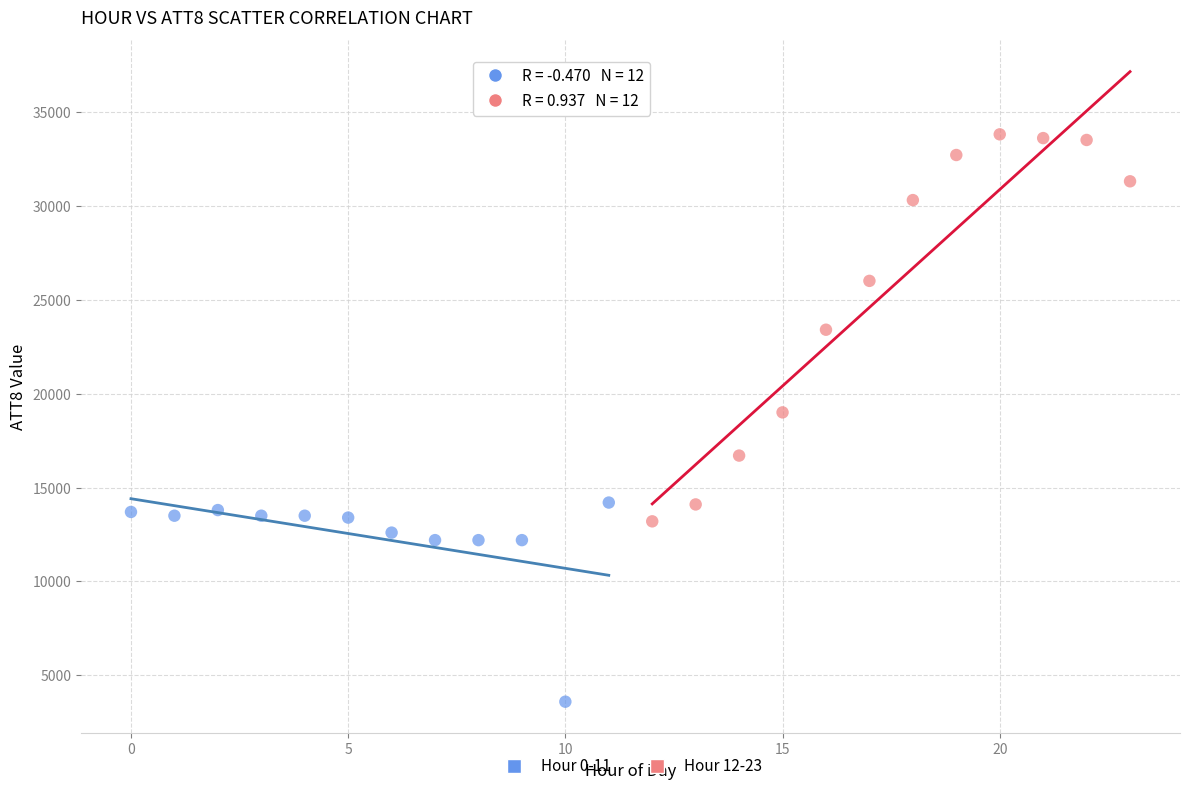

Which series reaches the maximum Y coordinate?

Hour 12-23